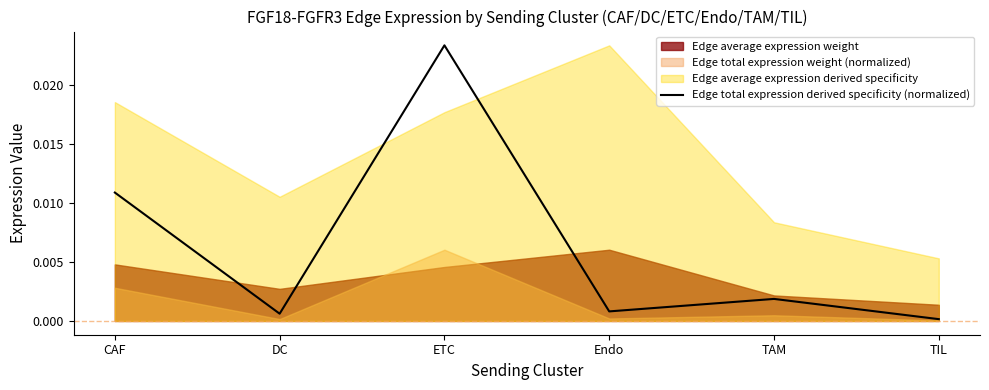

At which label does Edge total expression derived specificity (normalized) reach its peak?

ETC